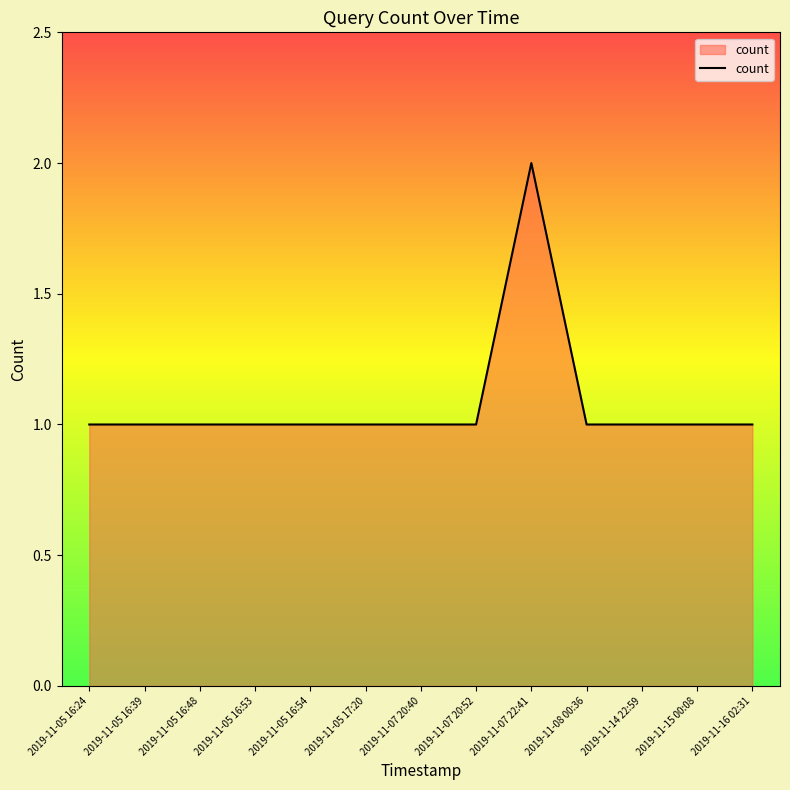

What is the minimum value shown in the chart?

1